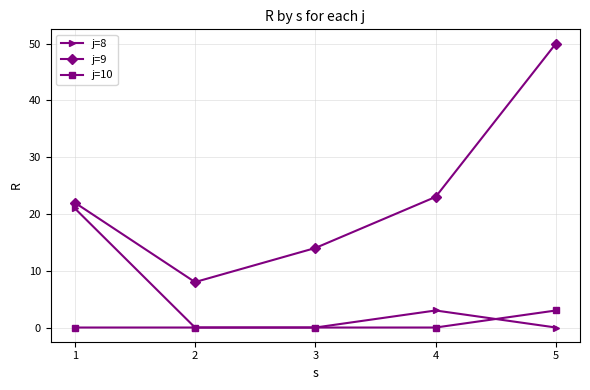

What is the maximum value shown in the chart?

50